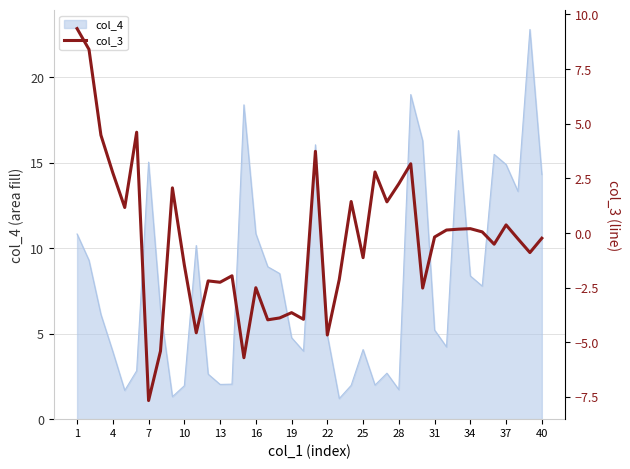

What is the maximum value for col_4?

22.8